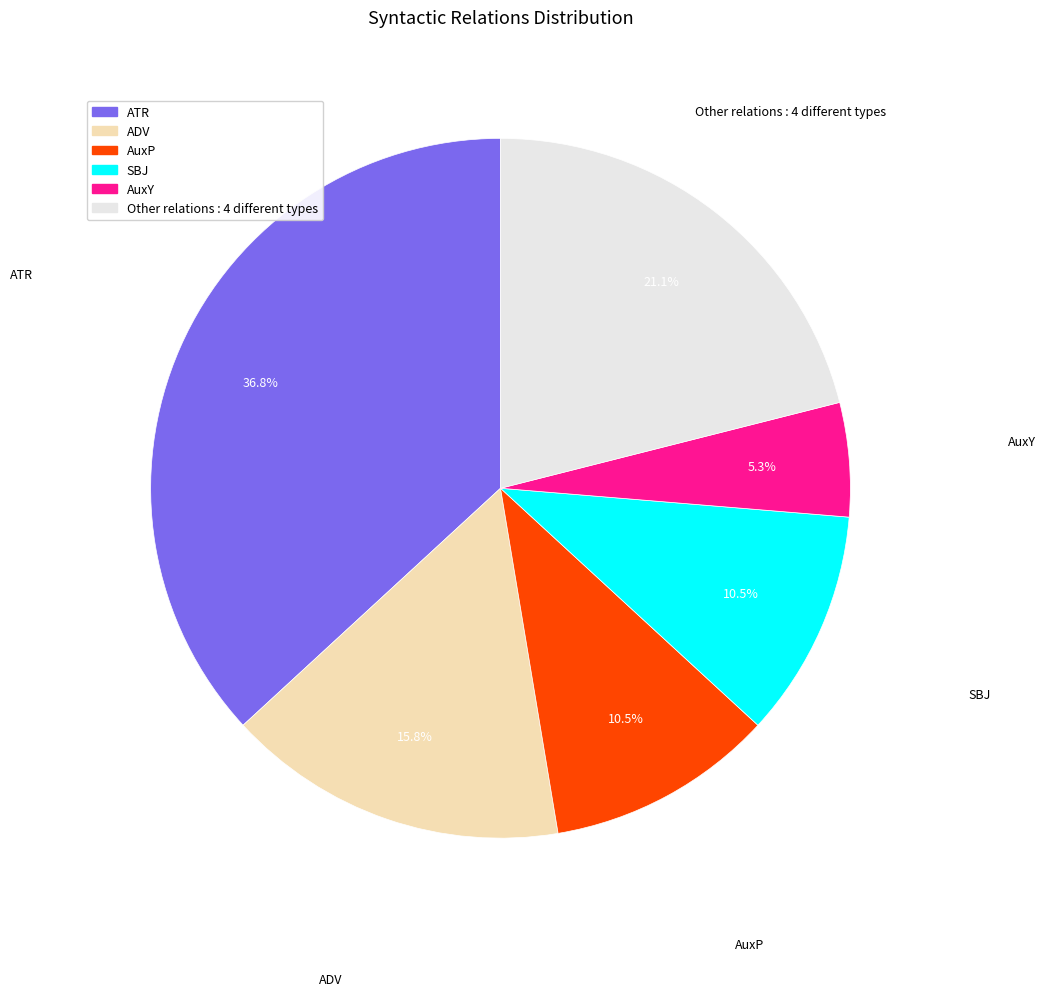

Is there a majority slice in this chart?

No